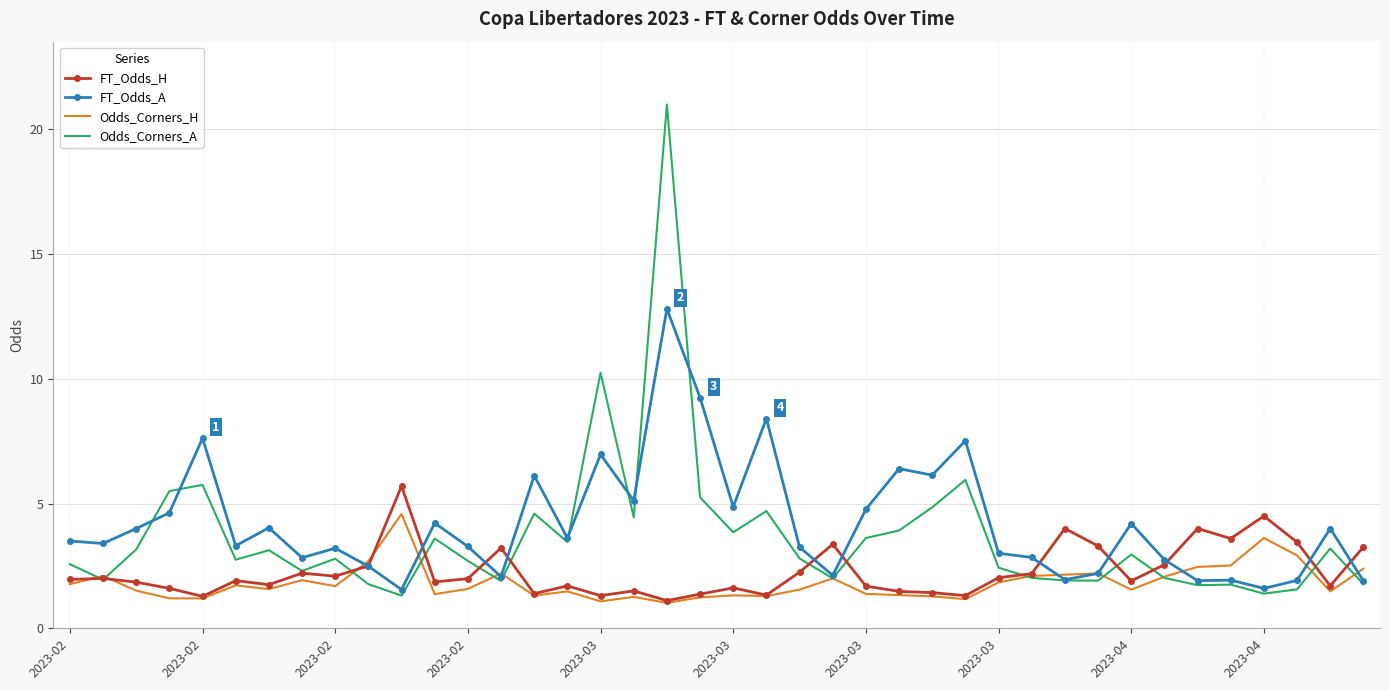

In FT_Odds_A, how many points are higher than both neighbors (excluding endpoints)?

13